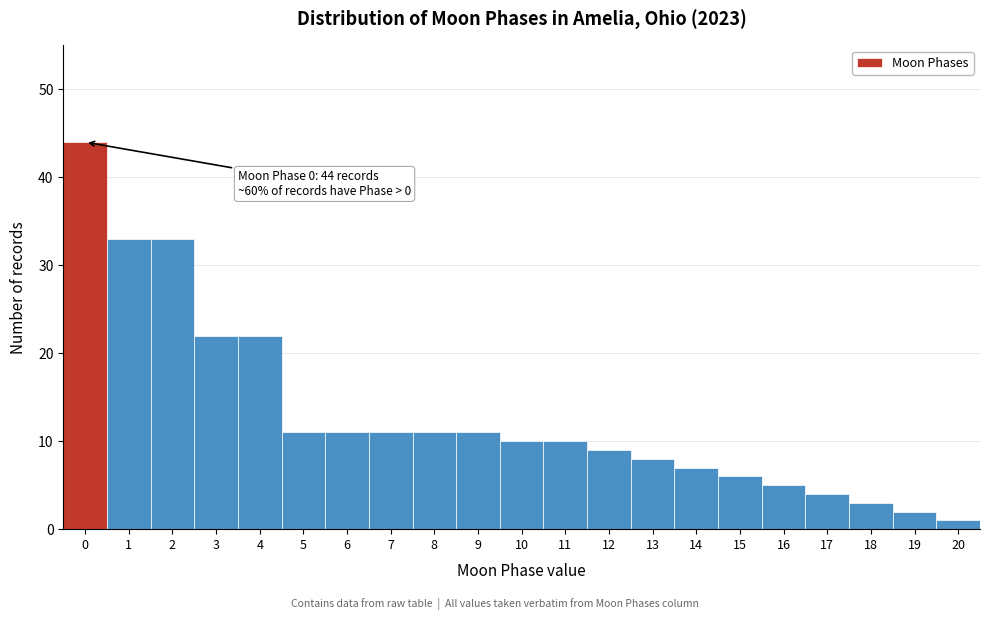

Reading right to left, extract all data points from this chart.

1	2	3	4	5	6	7	8	9	10	10	11	11	11	11	11	22	22	33	33	44